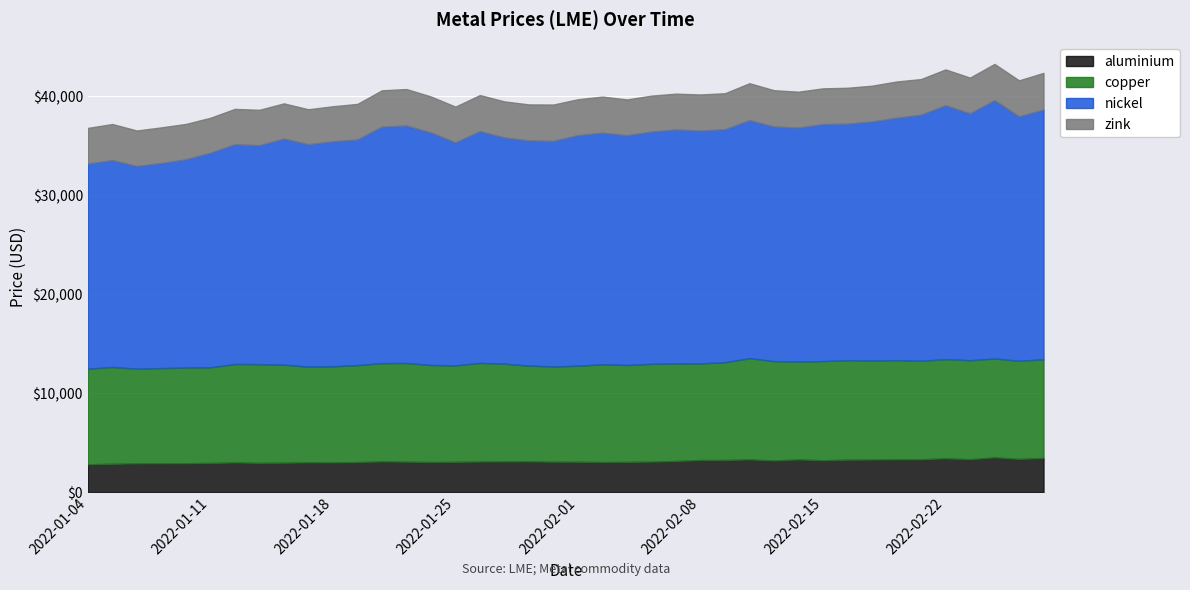

Read the aluminium value at 2022-01-19.

3036.0